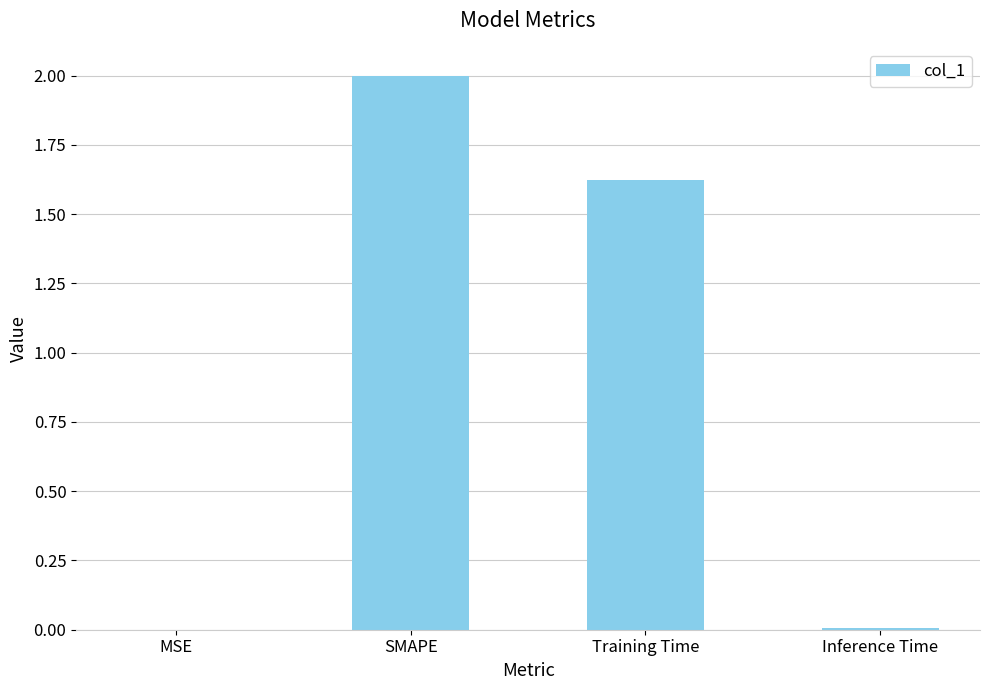

True or false: the data shows 2.0 at SMAPE.

True